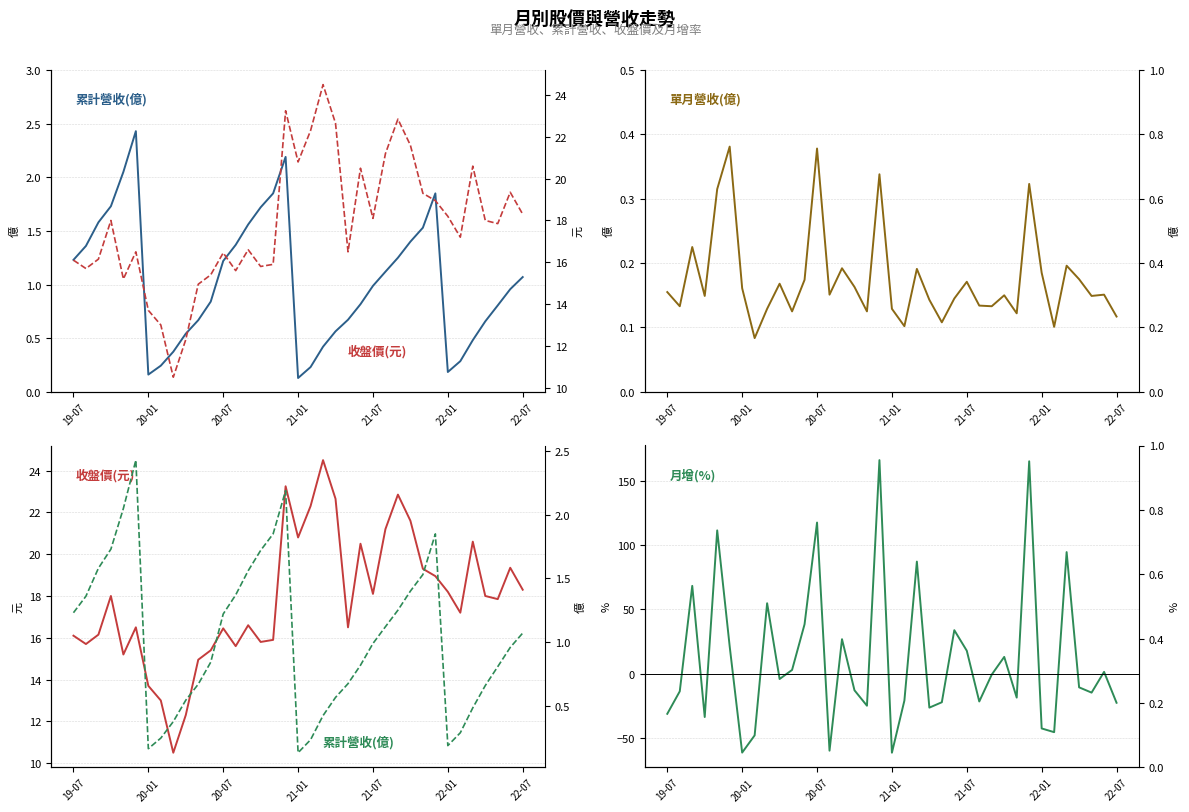

Which has a higher value, 29 or 35?

29